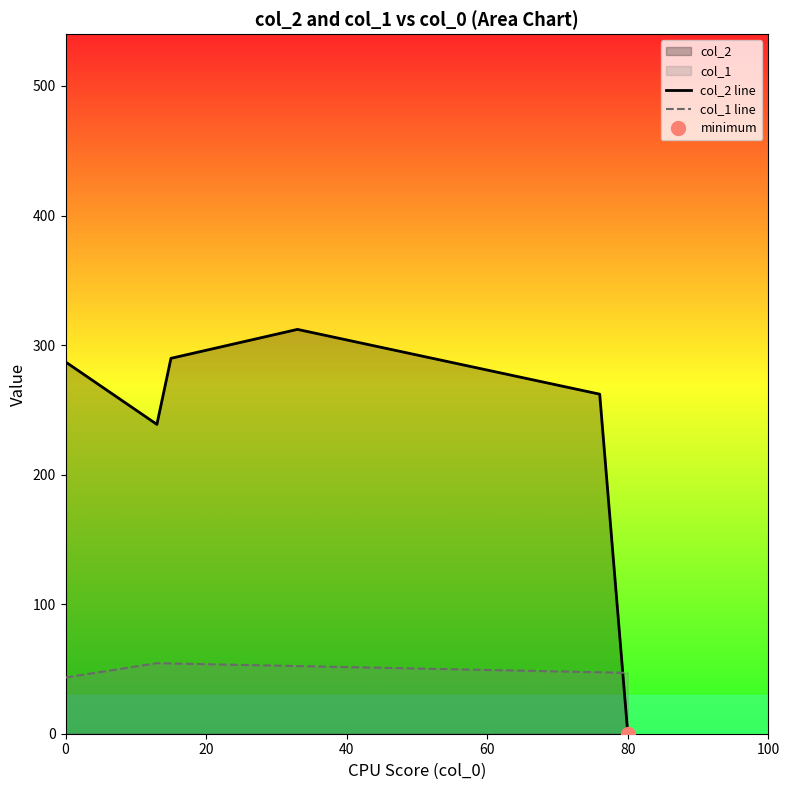

After their last crossing, which series has the higher values: col_2 line or col_1 line?

col_1 line